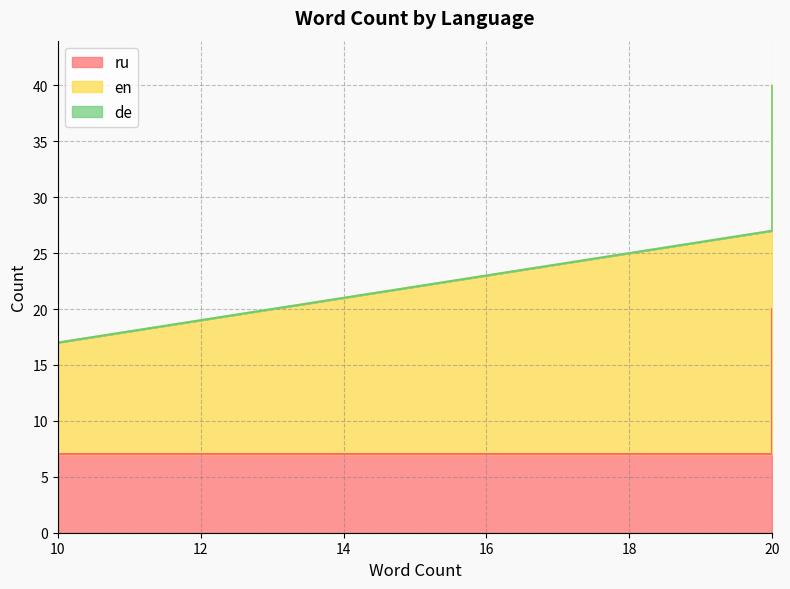

Which category has the lowest value across all series?

10